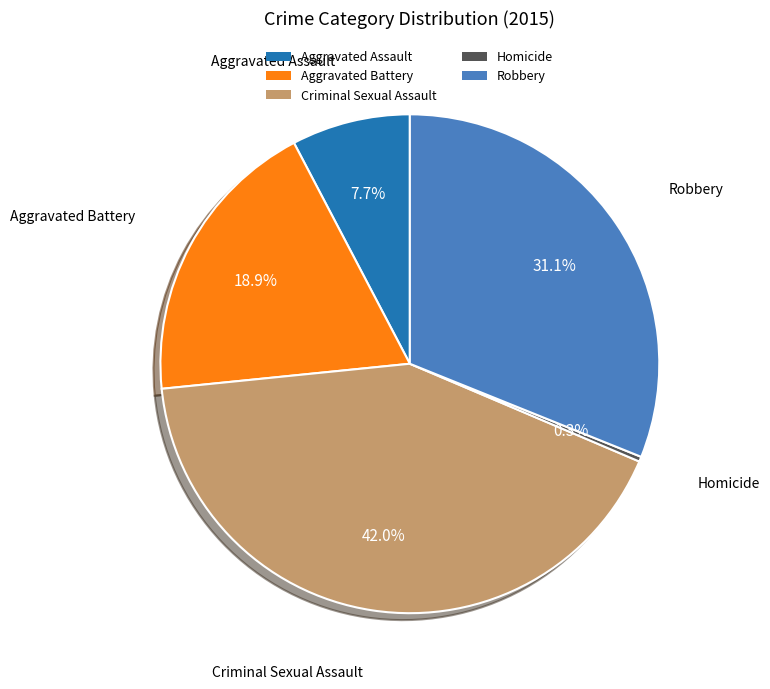

How many segments does this pie chart have?

5